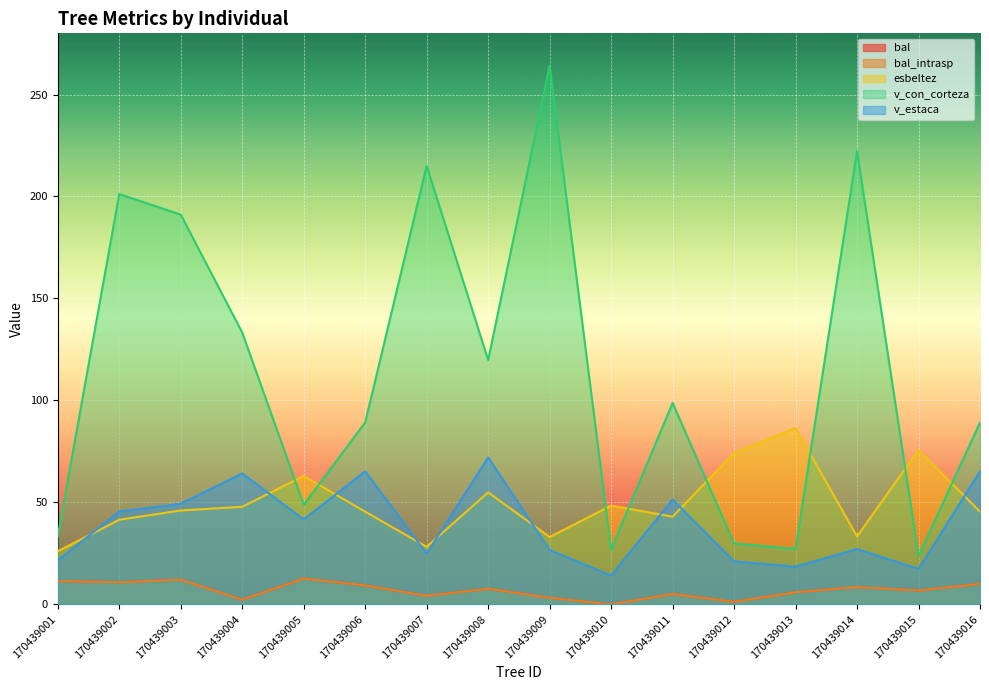

Which series changed the most between 170439001 and 170439009?

v_con_corteza